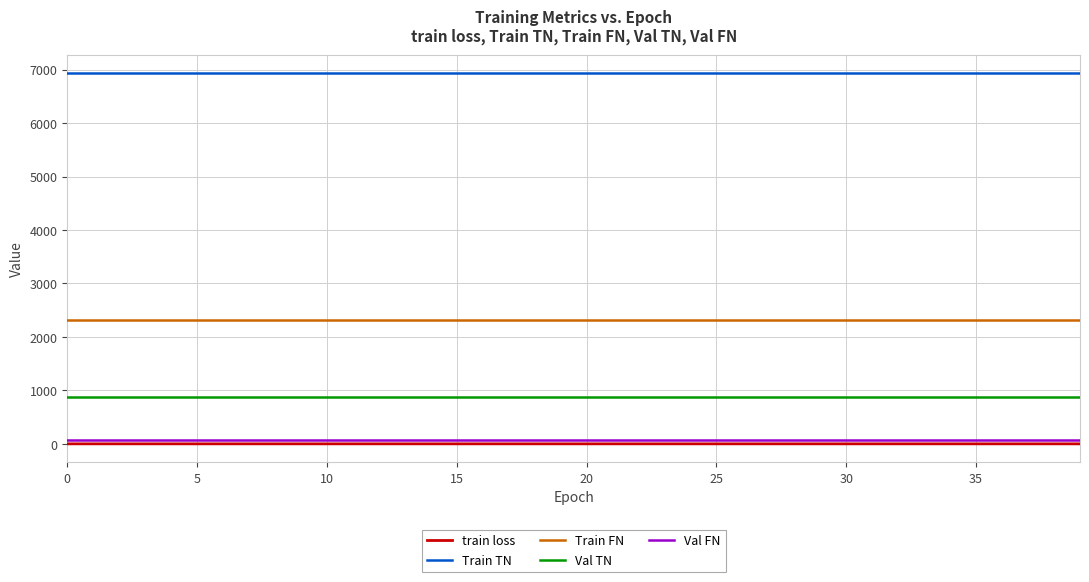

Which series has the largest total across all categories?

Train TN